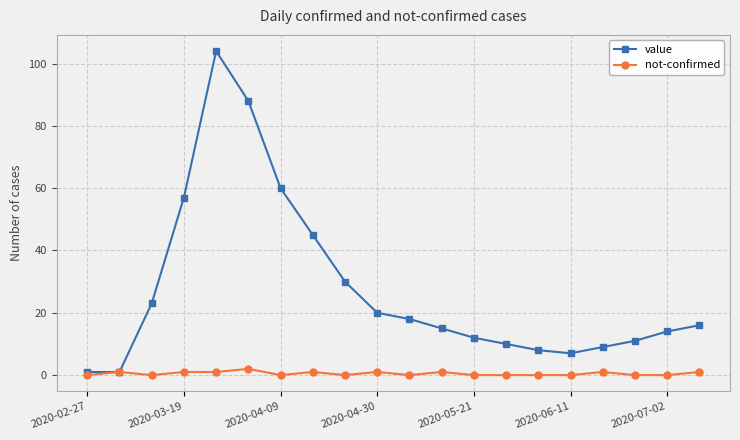

Rank the series by their average value, from lowest to highest.

not-confirmed, value